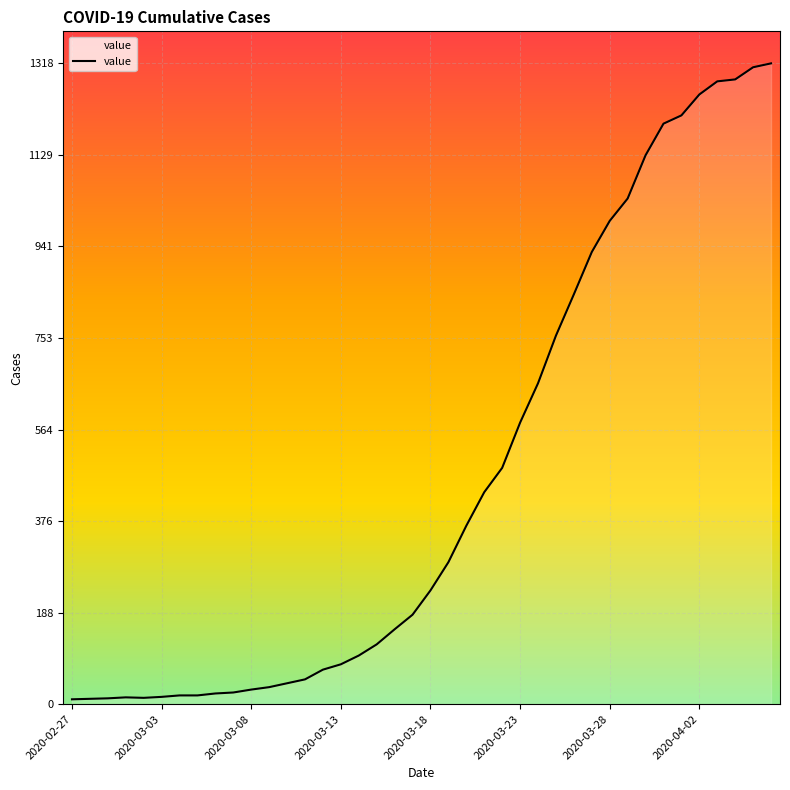

How many lines are shown in the chart?

1